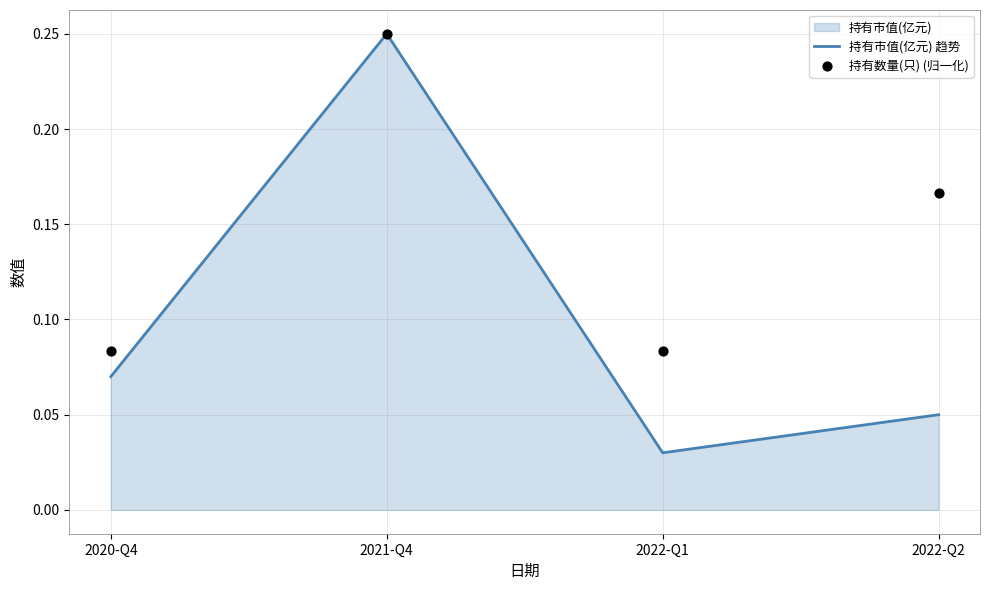

In 持有市值(亿元) 趋势, how many points are lower than both neighbors (excluding endpoints)?

1